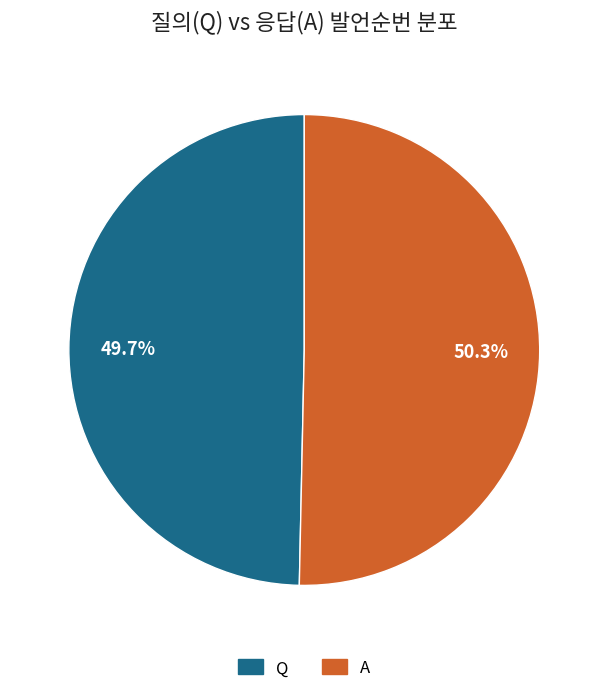

Which has a higher value, Q or A?

A